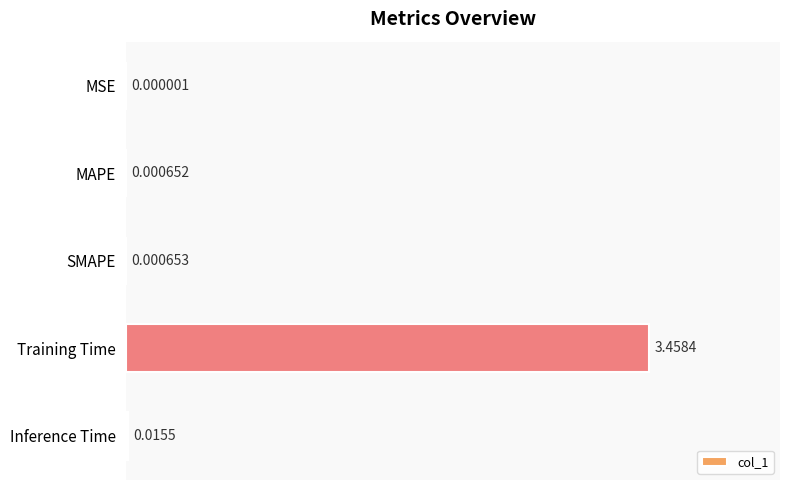

At which label is the value closest to 1?

Inference Time